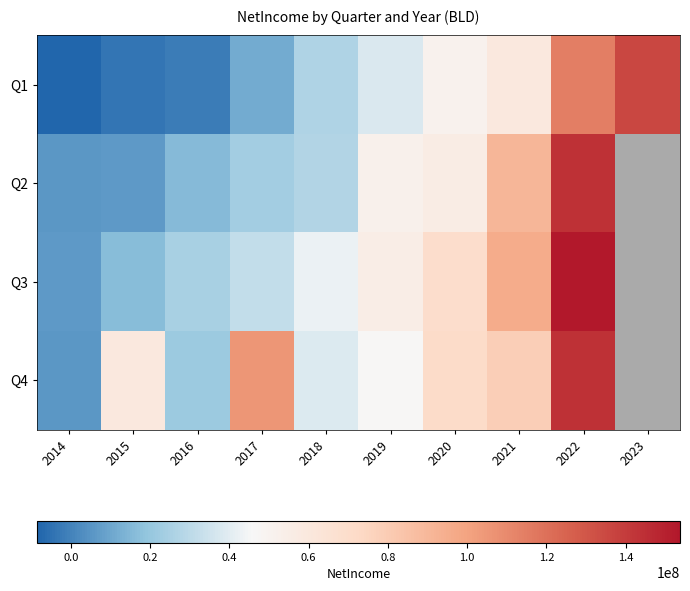

At which label does Q2 reach its minimum?

2014